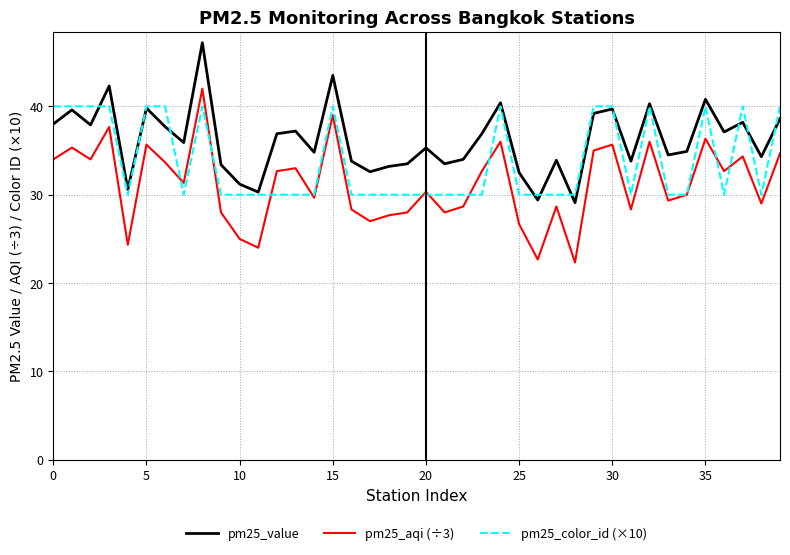

What is the minimum value for pm25_aqi (÷3)?

22.3